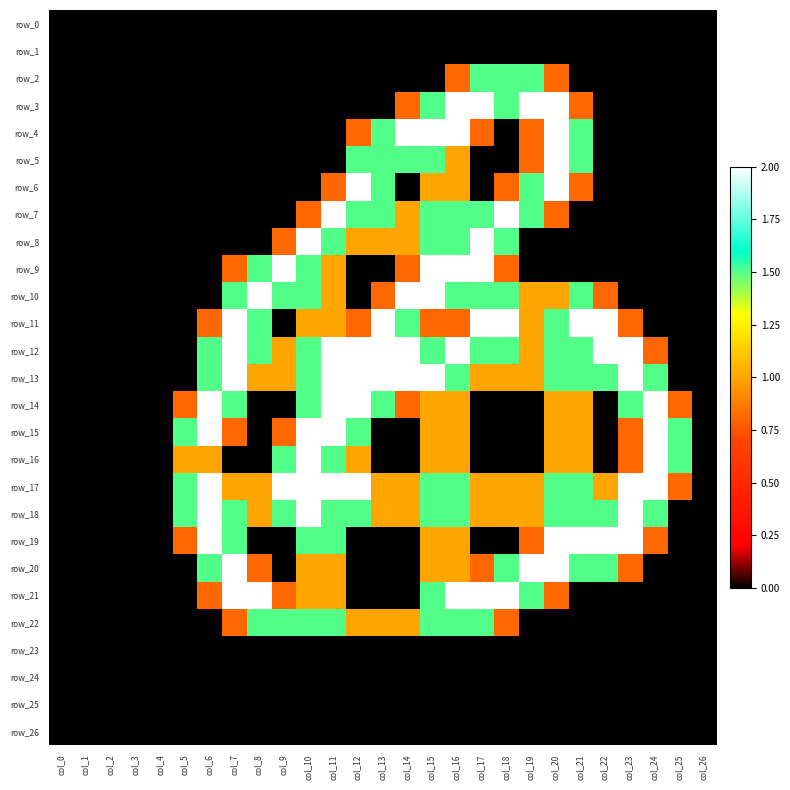

At how many categories does at least one series exceed 1?

21